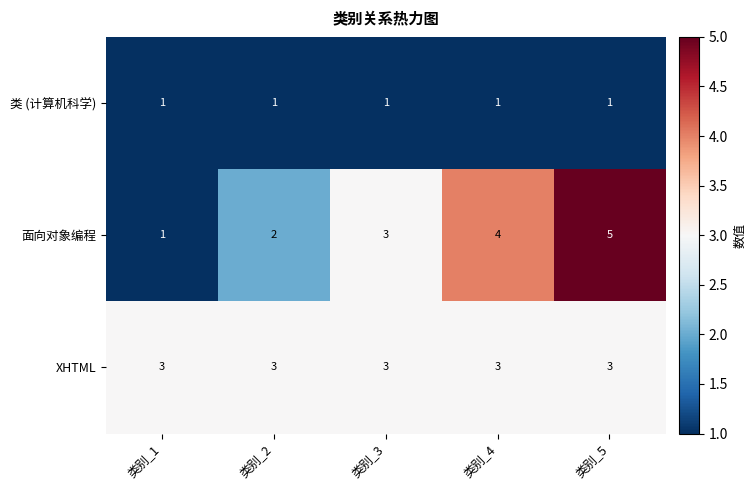

Read the XHTML value at 类别_3.

3